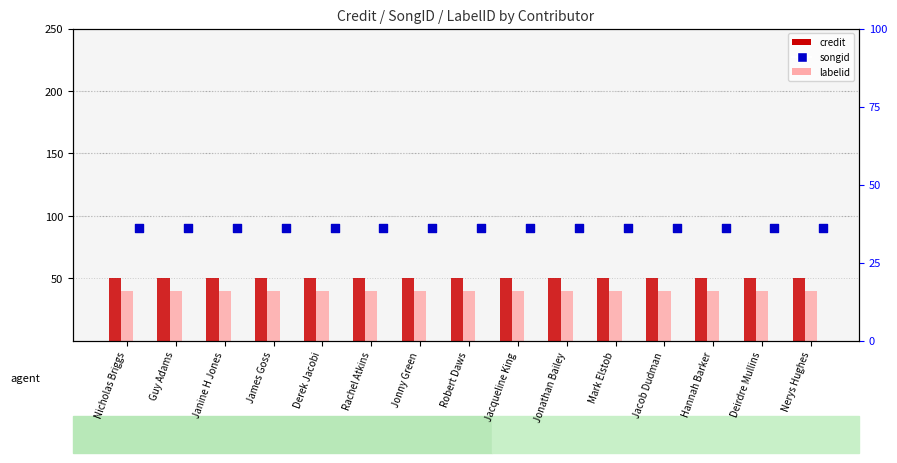

Which series reaches the minimum Y coordinate?

labelid